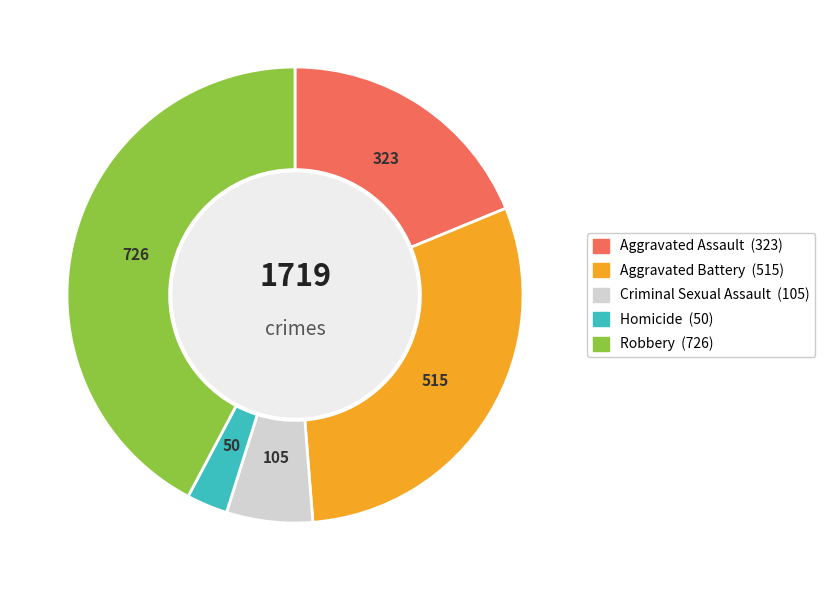

How many segments does this pie chart have?

5